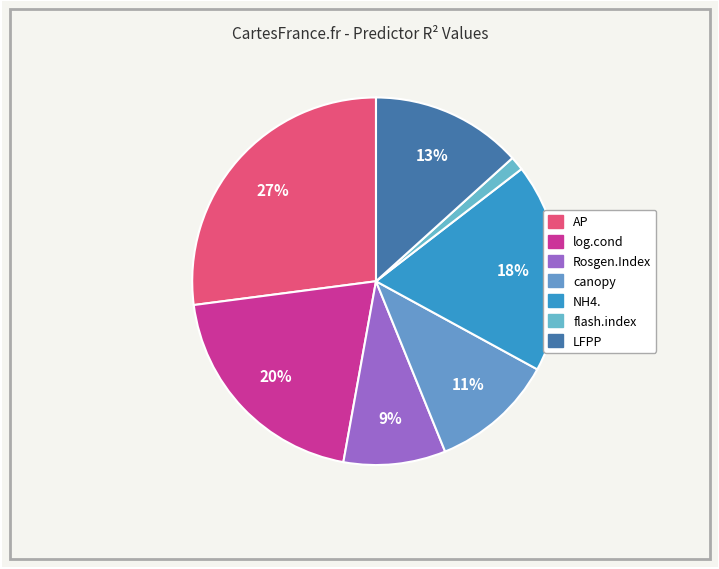

To the nearest percent, what is the average slice percentage?

14%